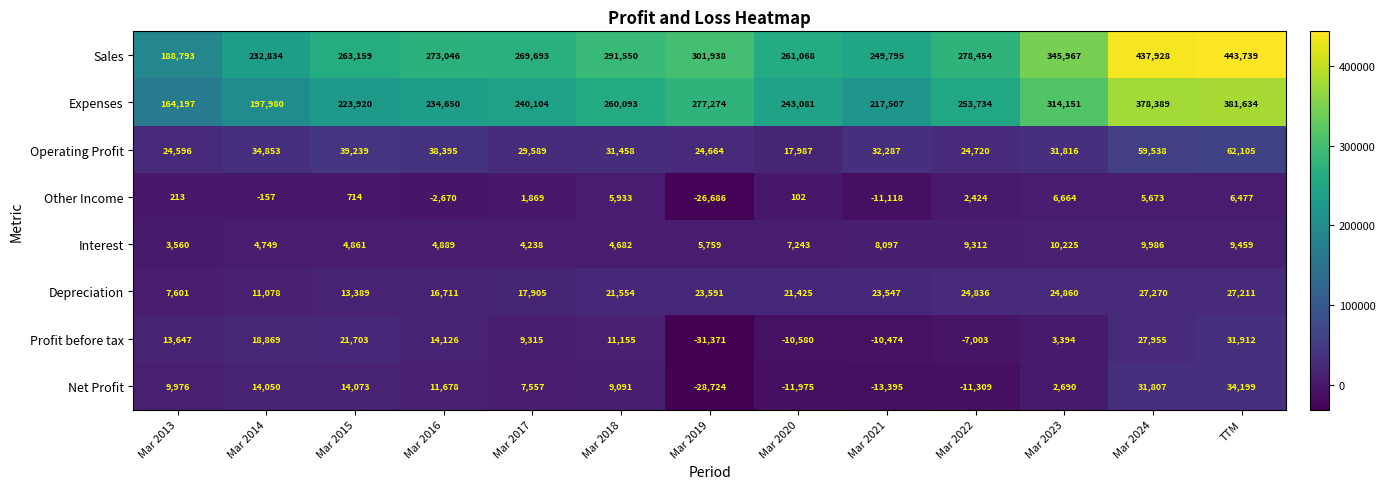

The value of Interest at Mar 2014 is 4749. True or false?

True